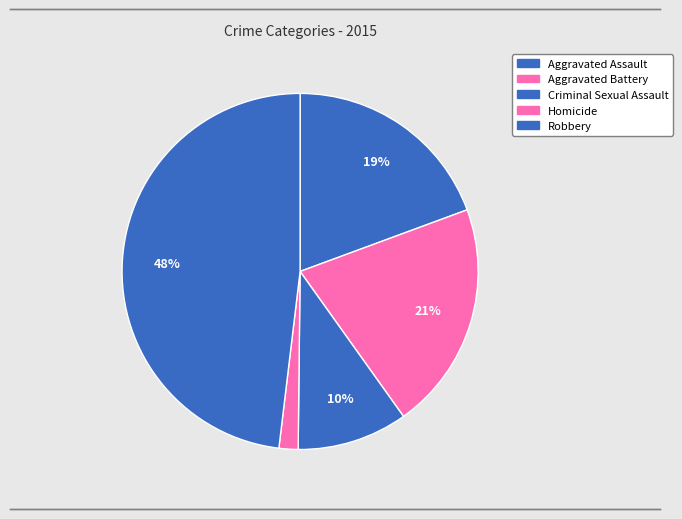

Count the number of slices in the pie.

5